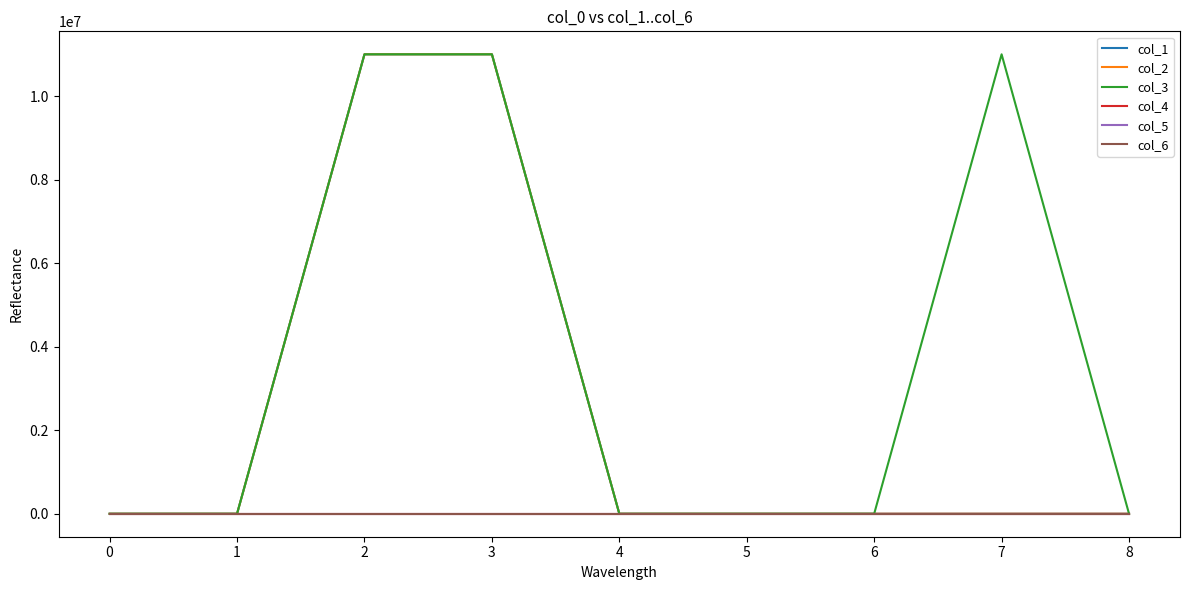

What are all the series names shown in the legend?

col_1, col_2, col_3, col_4, col_5, col_6